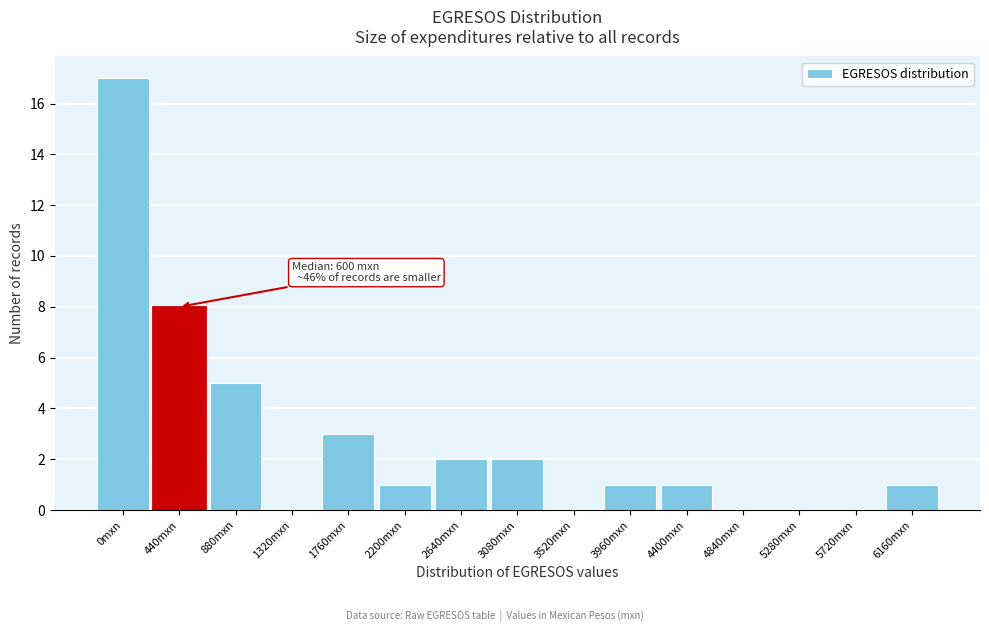

Reading left to right, what are all the values shown in this chart?

0mxn=17	440mxn=8	880mxn=5	1320mxn=0	1760mxn=3	2200mxn=1	2640mxn=2	3080mxn=2	3520mxn=0	3960mxn=1	4400mxn=1	4840mxn=0	5280mxn=0	5720mxn=0	6160mxn=1